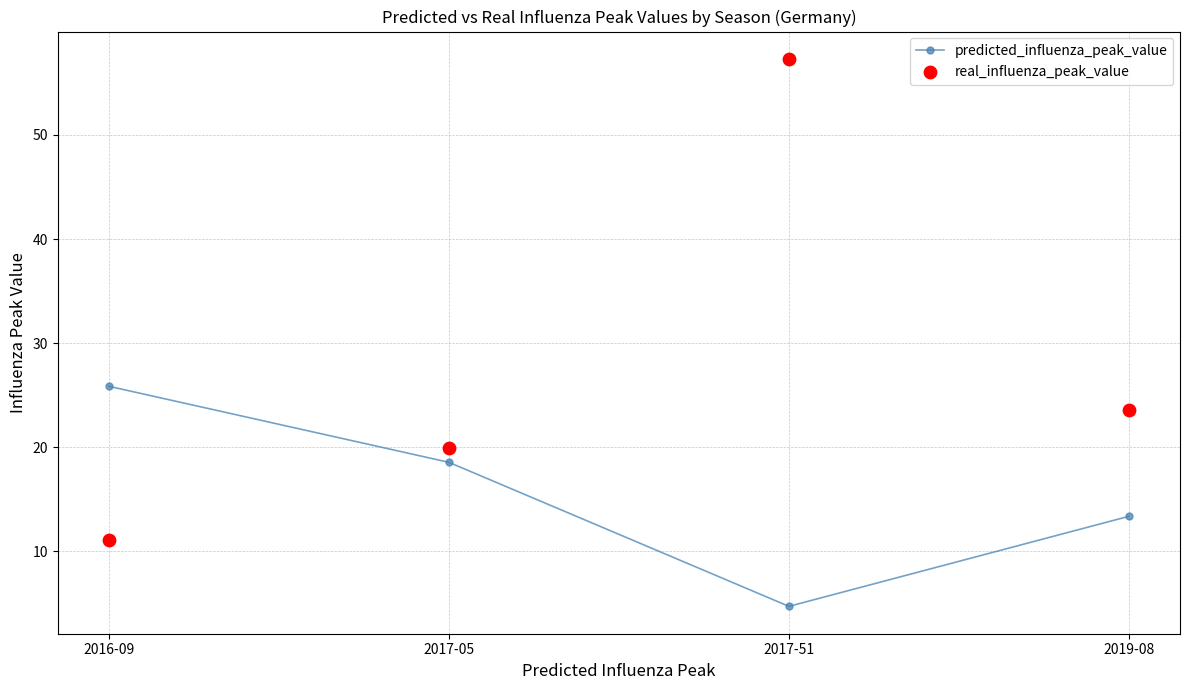

What are all the series names shown in the legend?

predicted_influenza_peak_value, real_influenza_peak_value